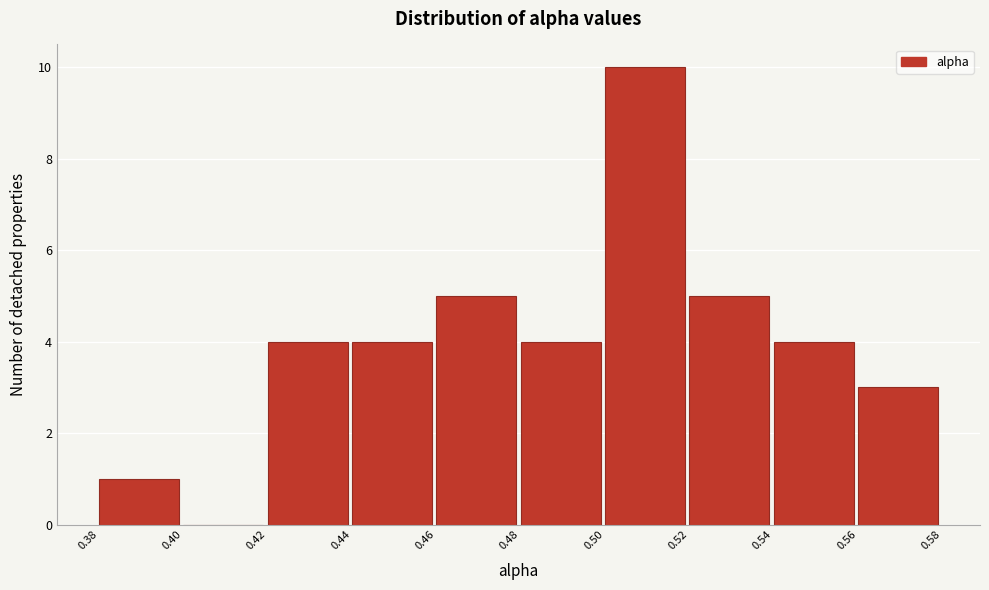

Over which range of the x-axis is the bar tallest?

0.50 to 0.52